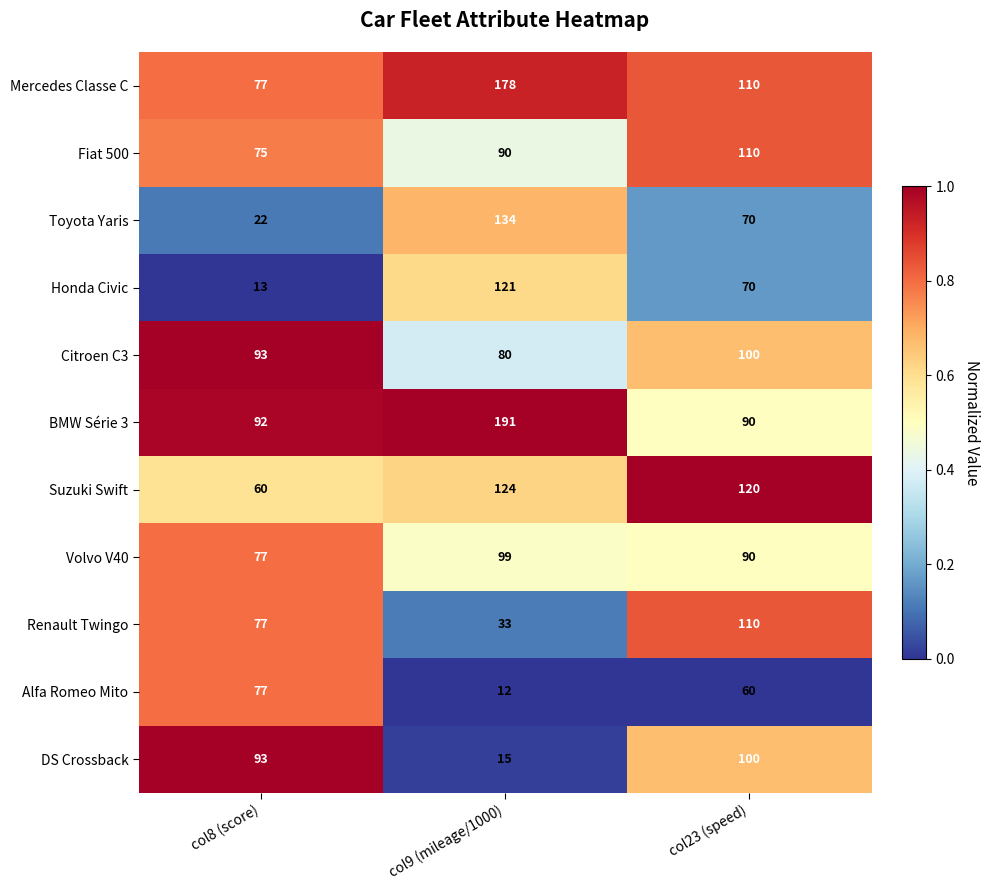

At which category is the sum across all series the highest?

col9 (mileage/1000)